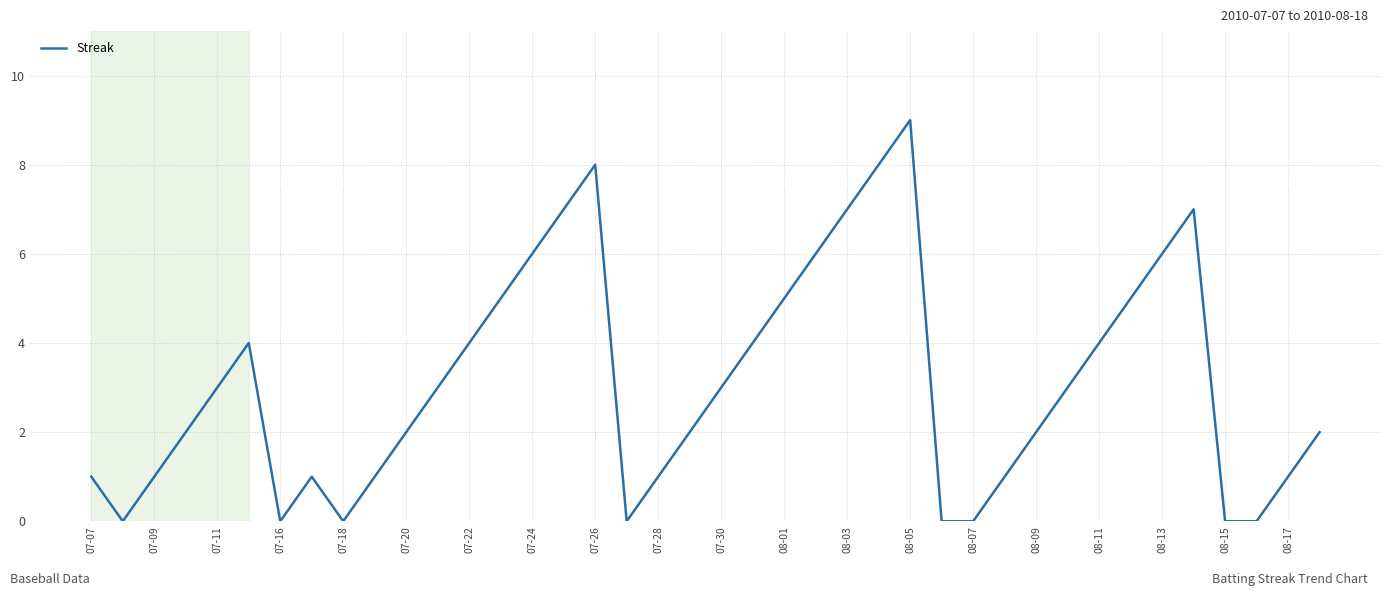

What is the greatest value displayed?

9